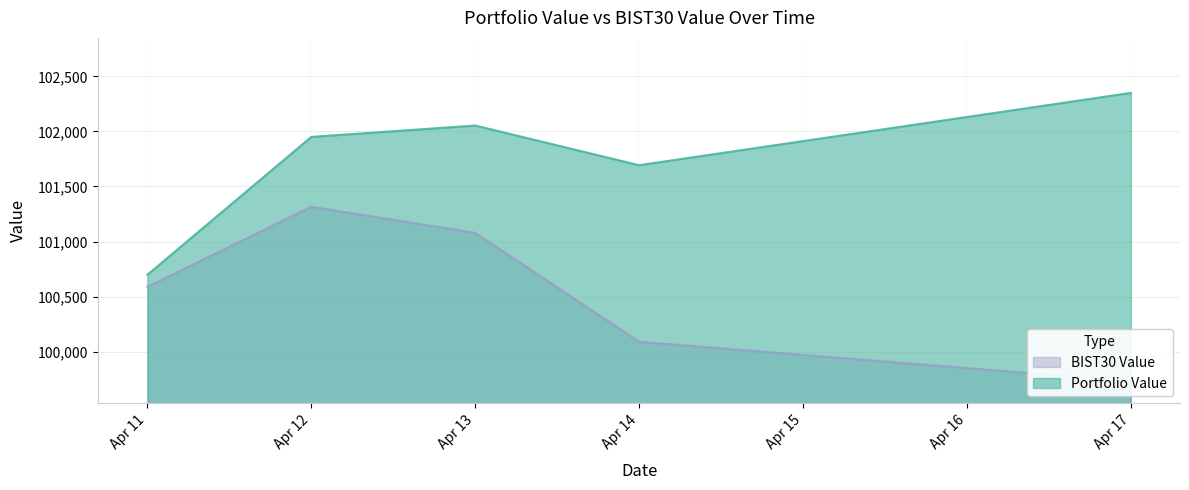

True or false: BIST30 Value and Portfolio Value cross at least once.

False